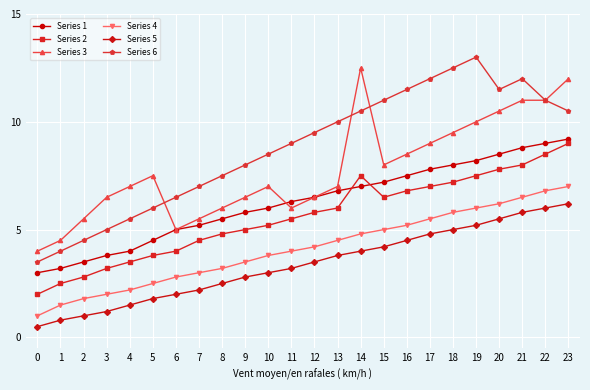

What is the maximum value shown in the chart?

13.0